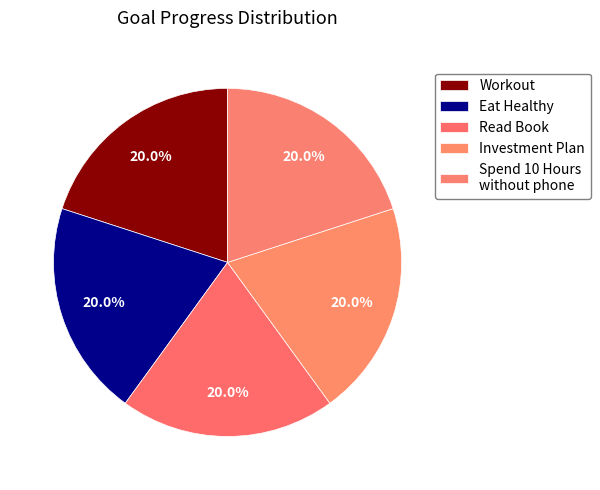

How much of the chart is everything except Workout?

79.6%